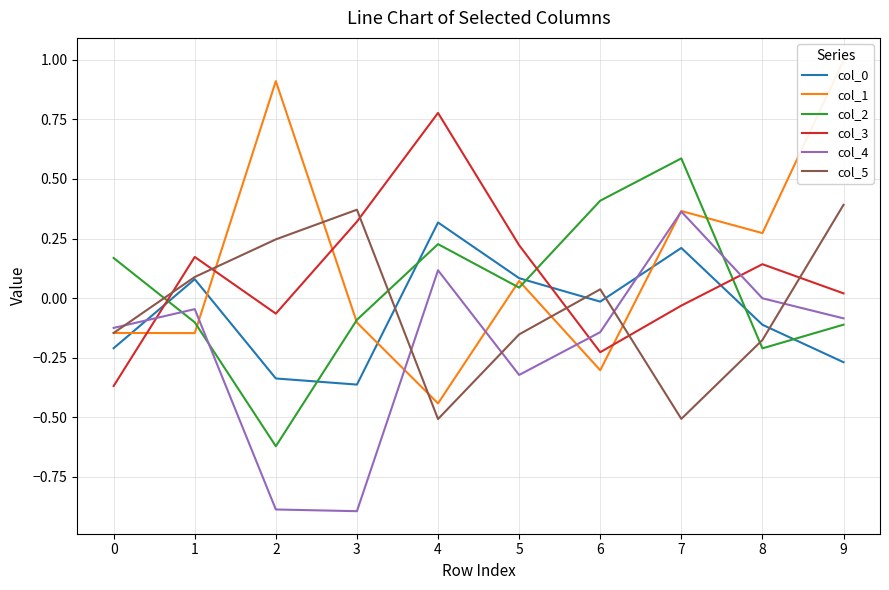

True or false: col_4 has a value of -0.1 at 0.

True